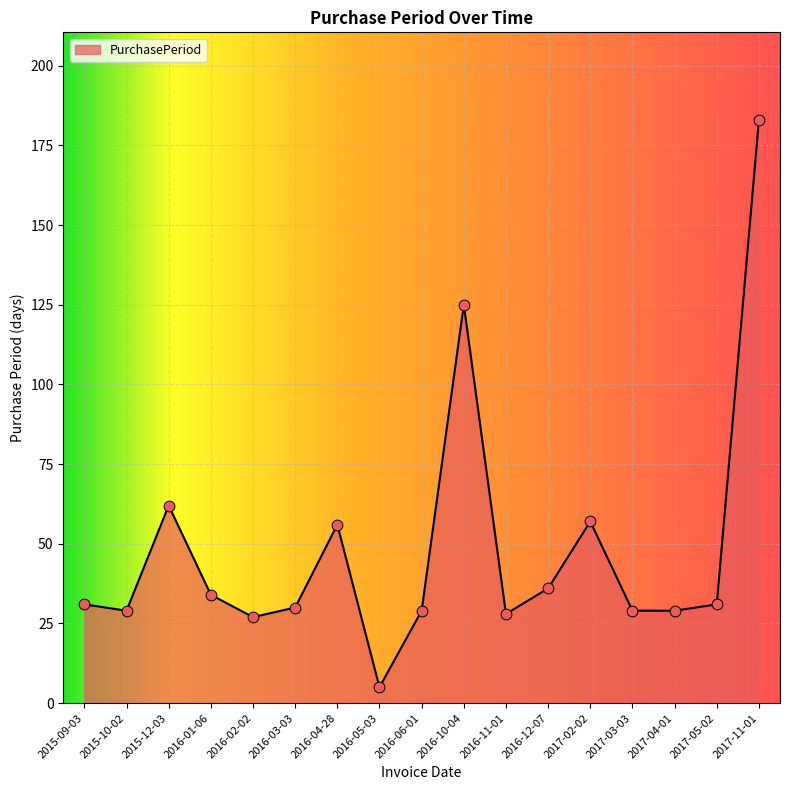

What is the ratio of the value at 2017-03-03 to the value at 2015-09-03?

0.9